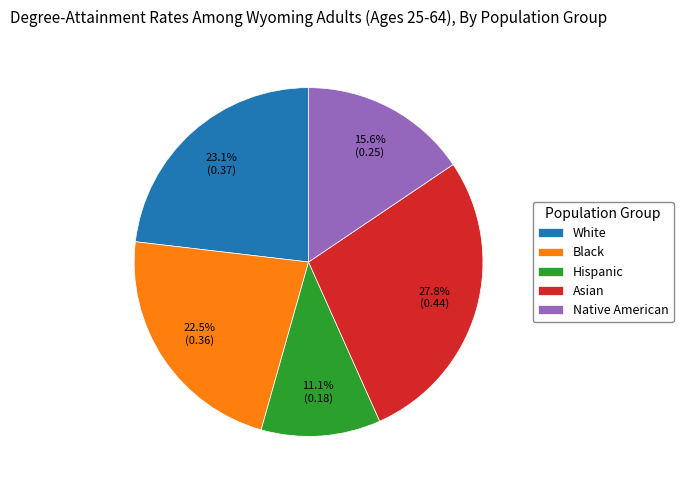

Rank the categories by value from highest to lowest.

Asian, White, Black, Native American, Hispanic